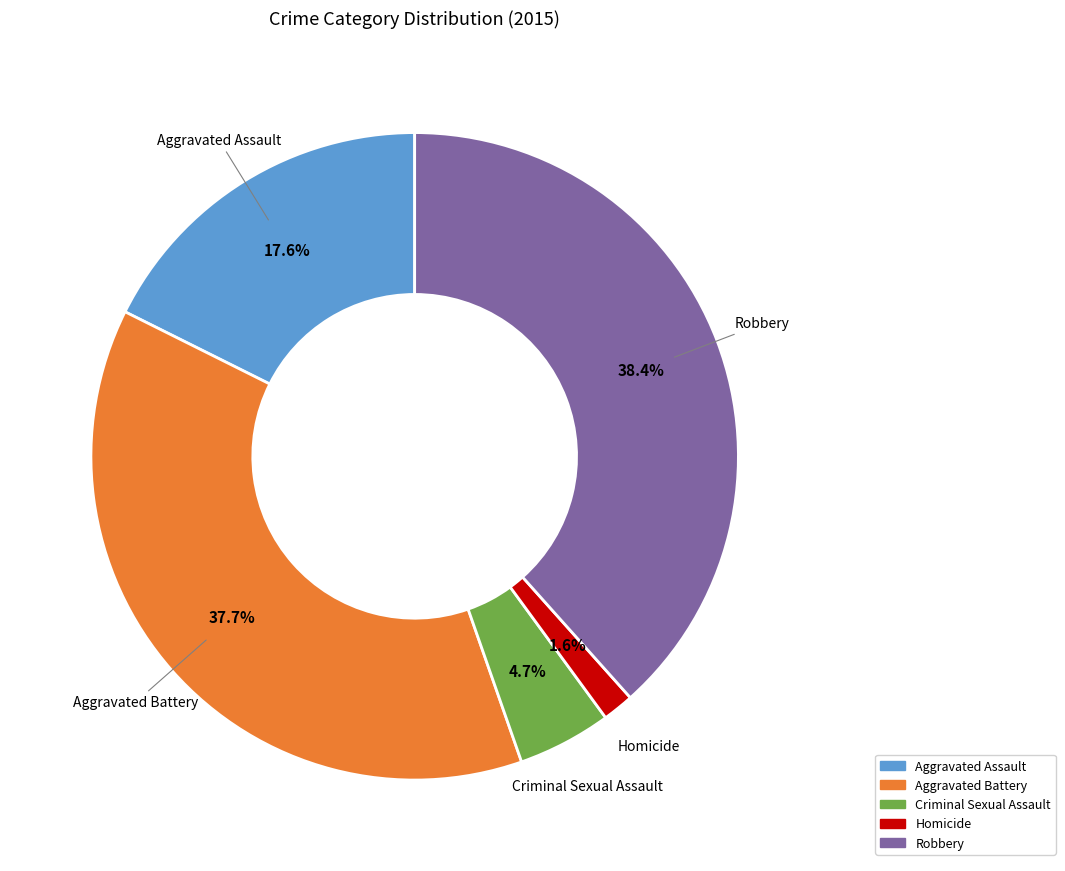

To the nearest percent, what portion does Aggravated Assault represent?

18%